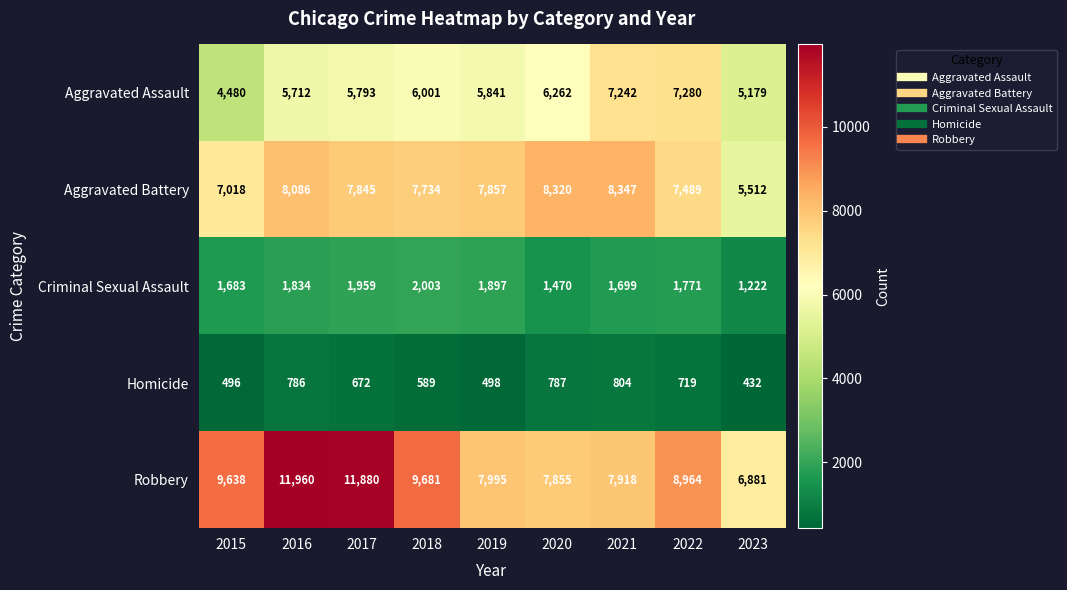

What is the spread (max minus min) of values at 2015?

9142